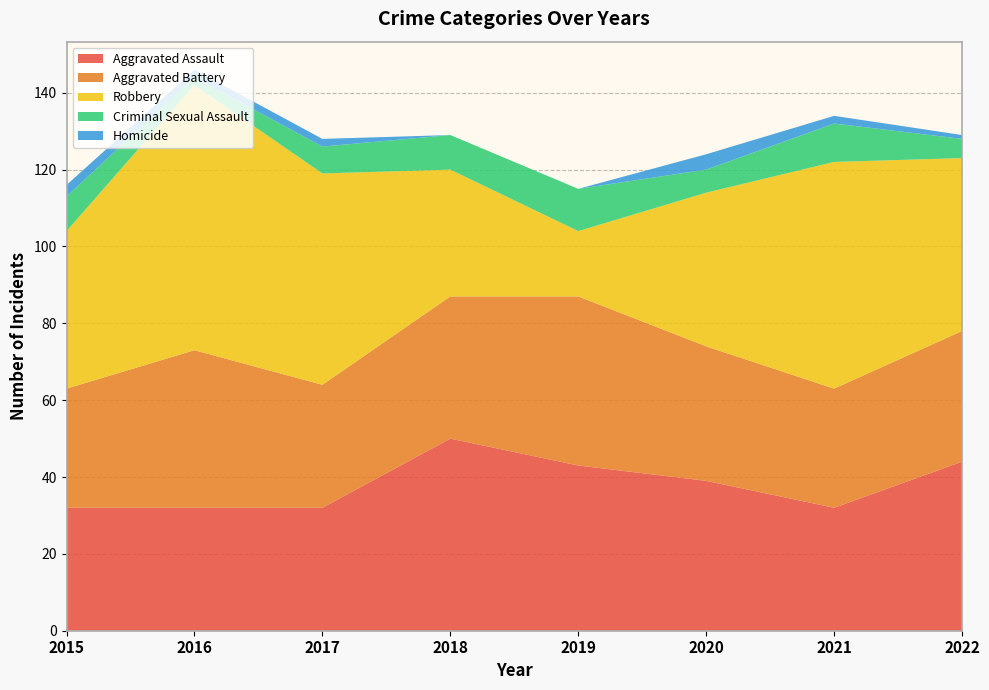

Reading right to left, list all the values displayed in this chart.

Aggravated Assault: 44	32	39	43	50	32	32	32
Aggravated Battery: 34	31	35	44	37	32	41	31
Robbery: 45	59	40	17	33	55	69	41
Criminal Sexual Assault: 5	10	6	11	9	7	2	9
Homicide: 1	2	4	0	0	2	2	3